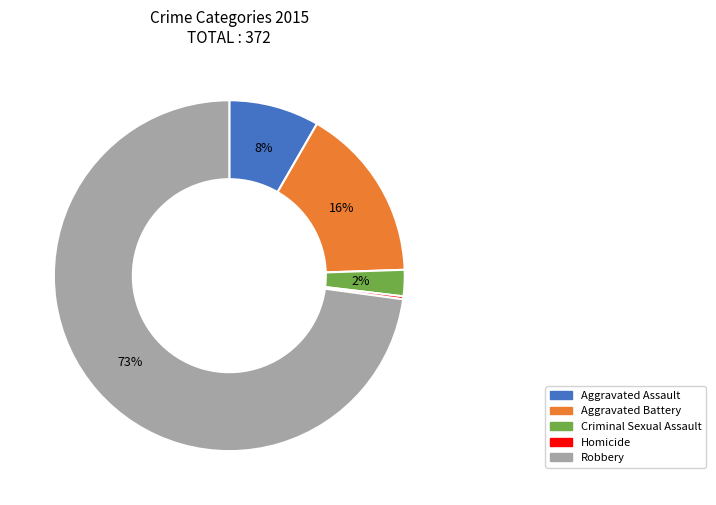

Is the sum of Criminal Sexual Assault and Robbery greater than half?

Yes